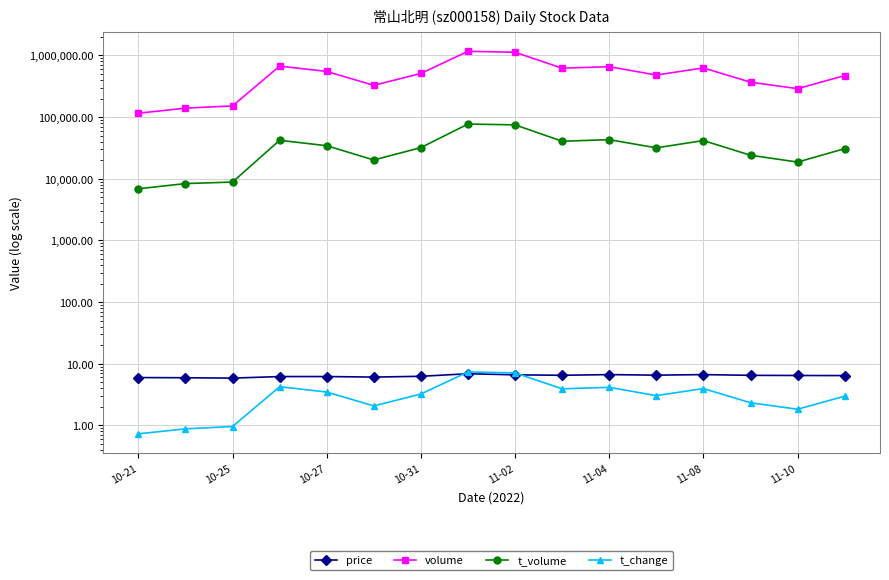

What position from the right is 10-21?

16